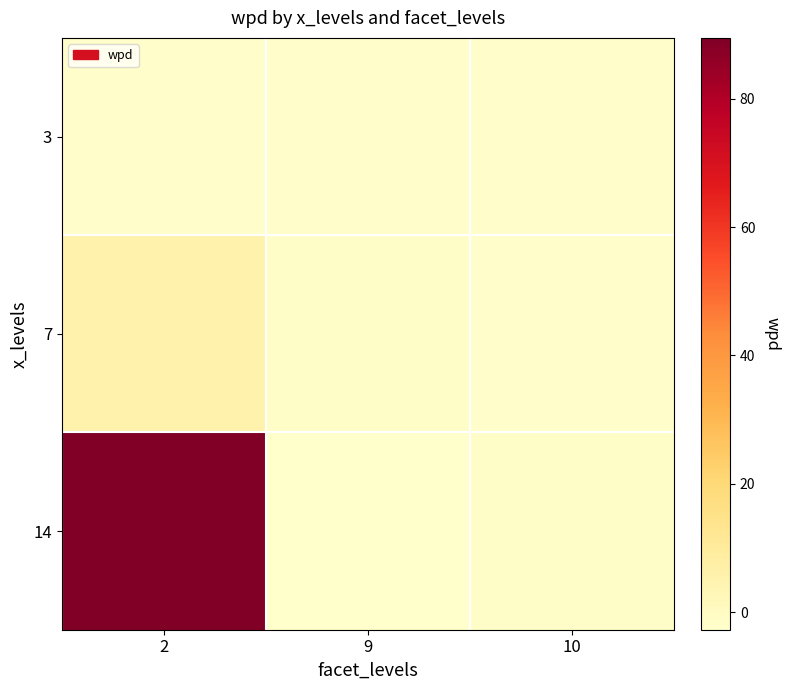

Which has a higher value, 9 or 2?

9